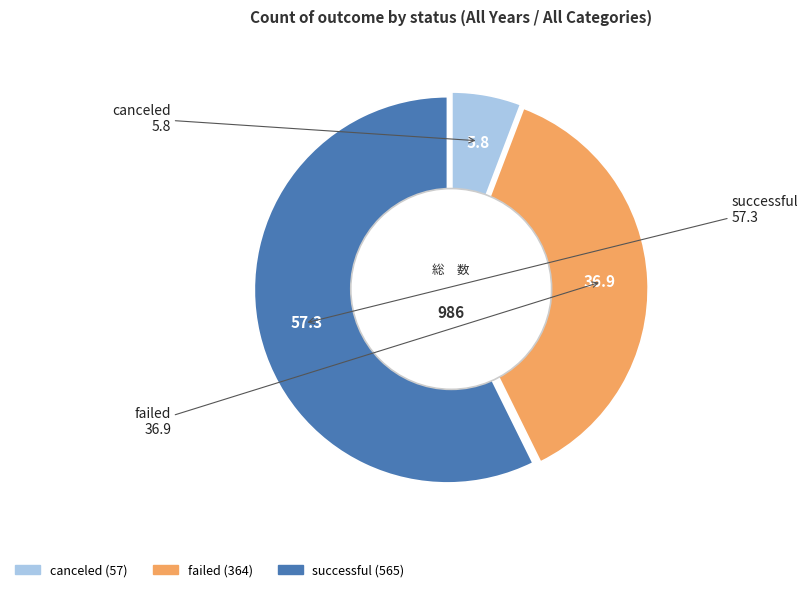

Which slice is the smallest?

canceled